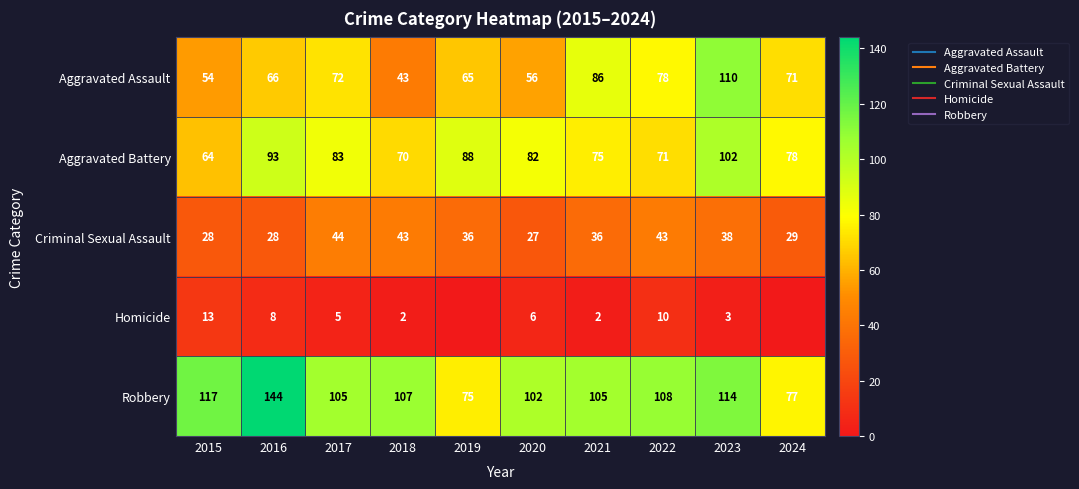

What is the difference between the maximum and second lowest values in the Homicide series?

13